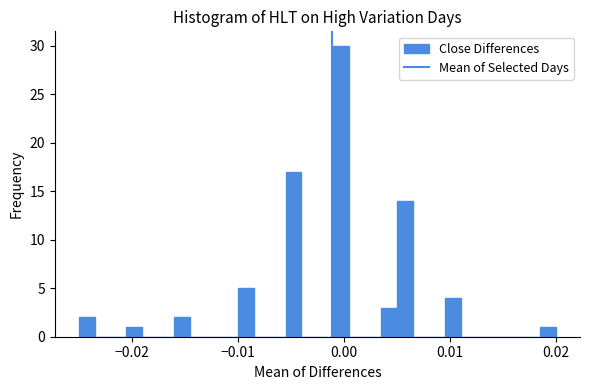

Read against the x-axis, roughly where is the centre of the tallest bar?

0.000